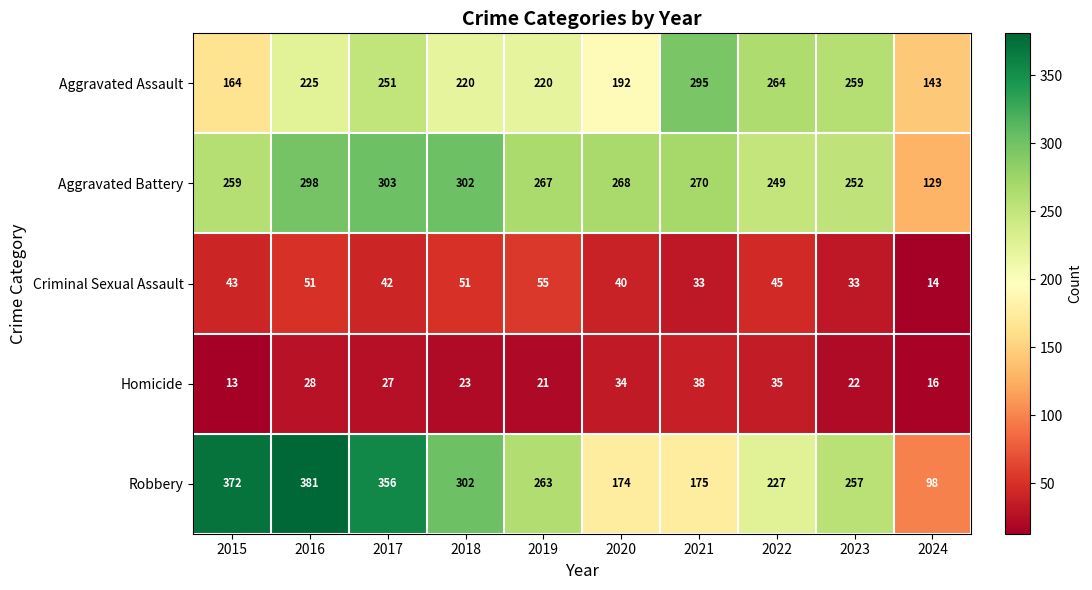

Which series has the largest total across all categories?

Robbery